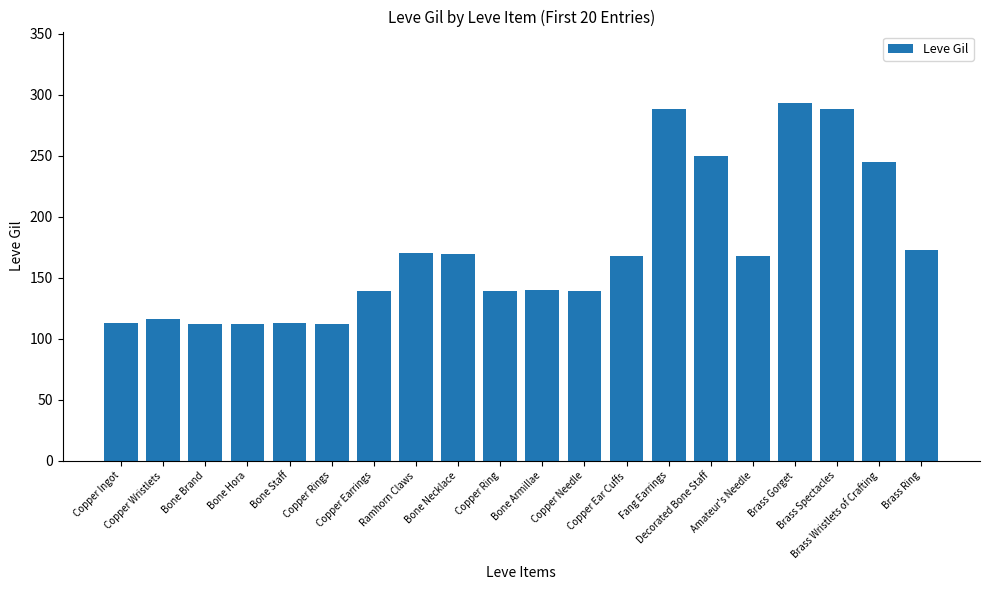

What is the greatest value displayed?

293